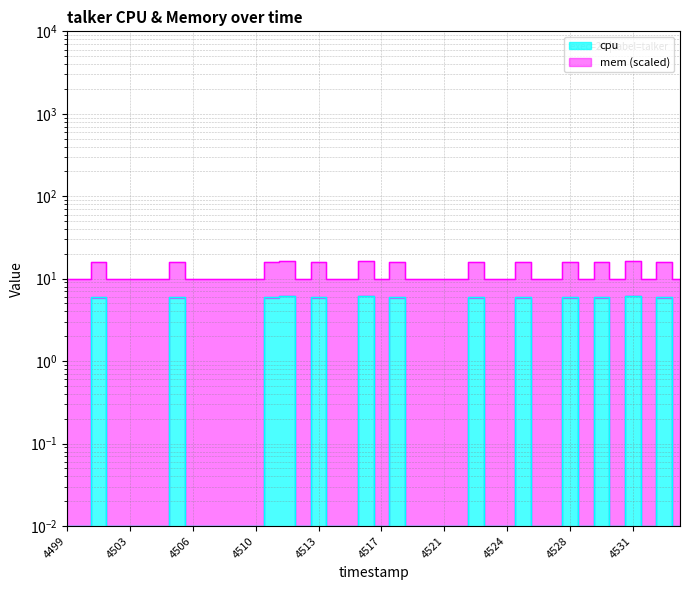

At which label is the value closest to 3?

1742854501